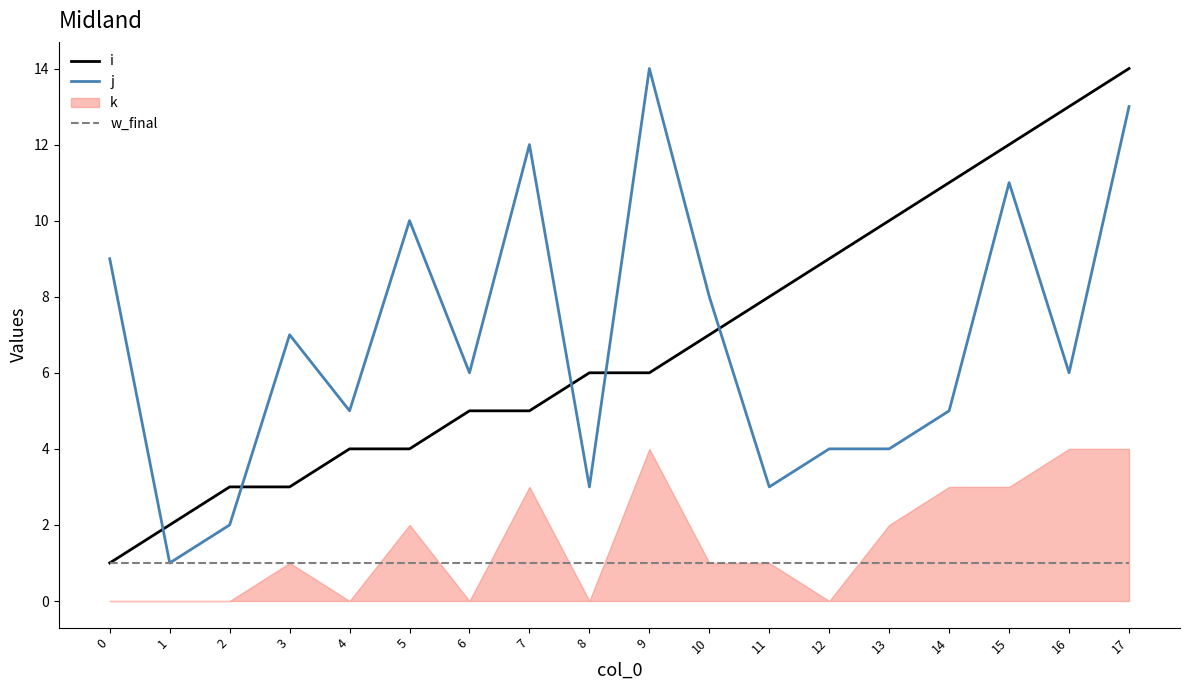

What is the value of the i point at the 3rd from the left?

3